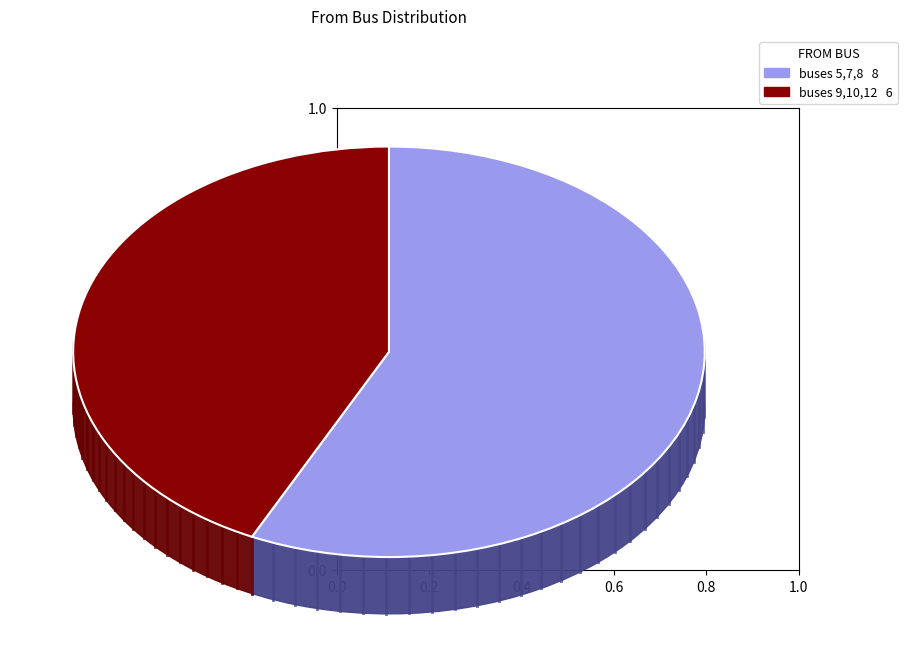

Does any single category account for the majority?

No